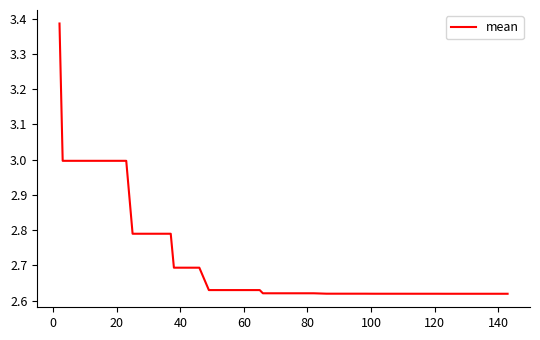

What is the difference between the maximum and minimum values?

0.8